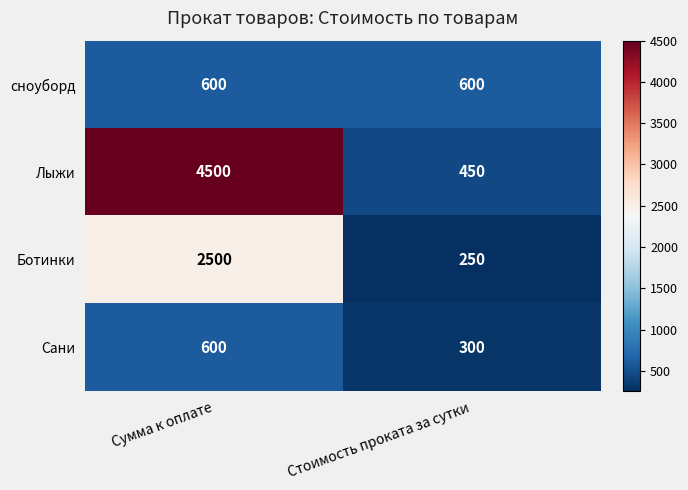

What is the total value across all series at Стоимость проката за сутки?

1600